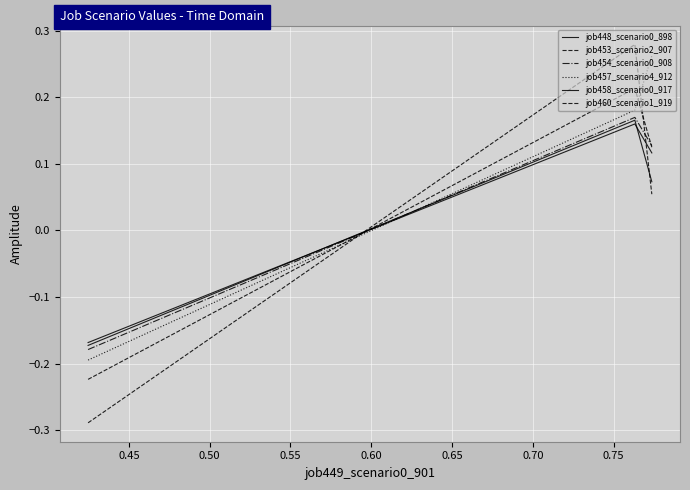

Does the chart have visible grid lines?

Yes